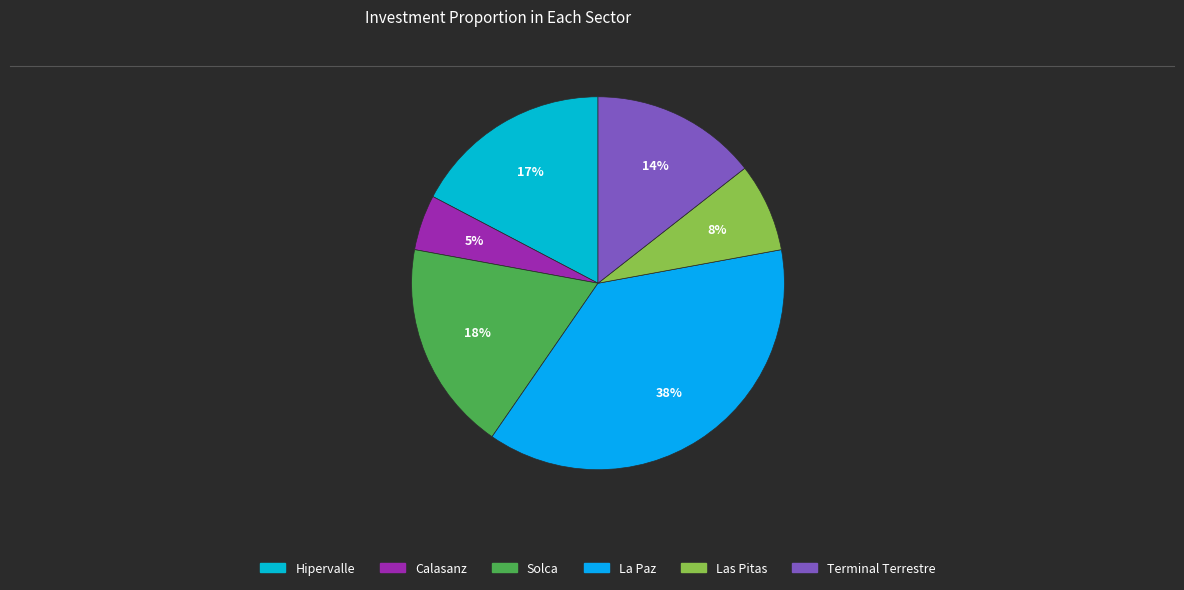

To the nearest percent, what is the difference between the largest and smallest slice percentages?

33%